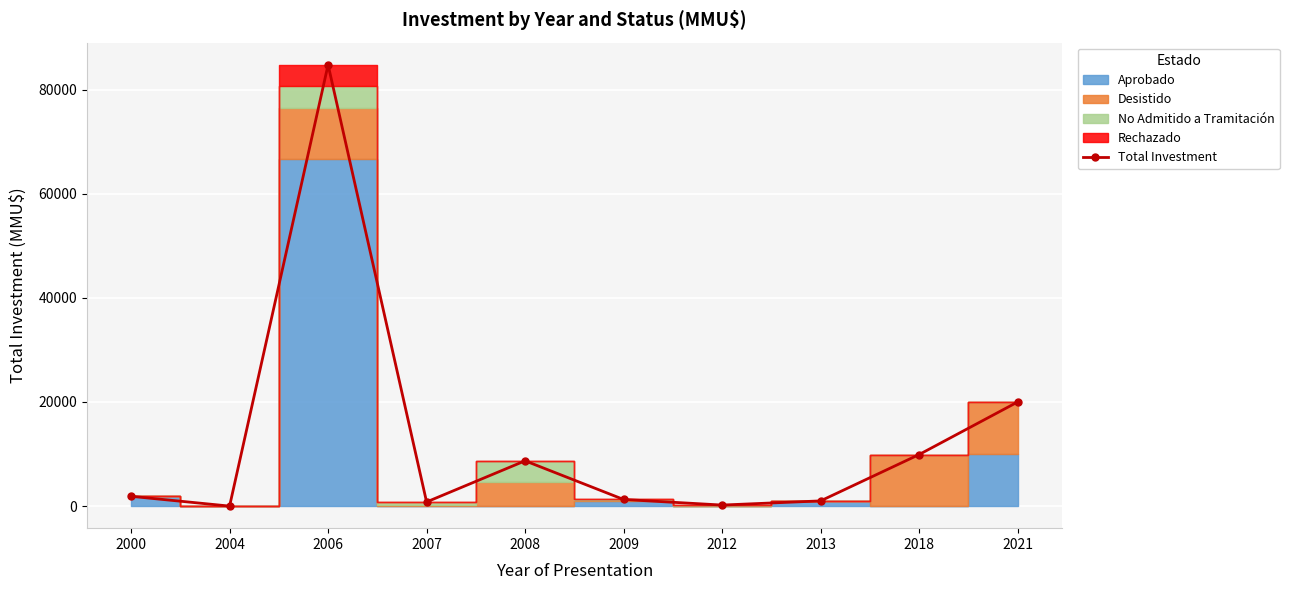

At which category does the chart reach its minimum across all series?

2004